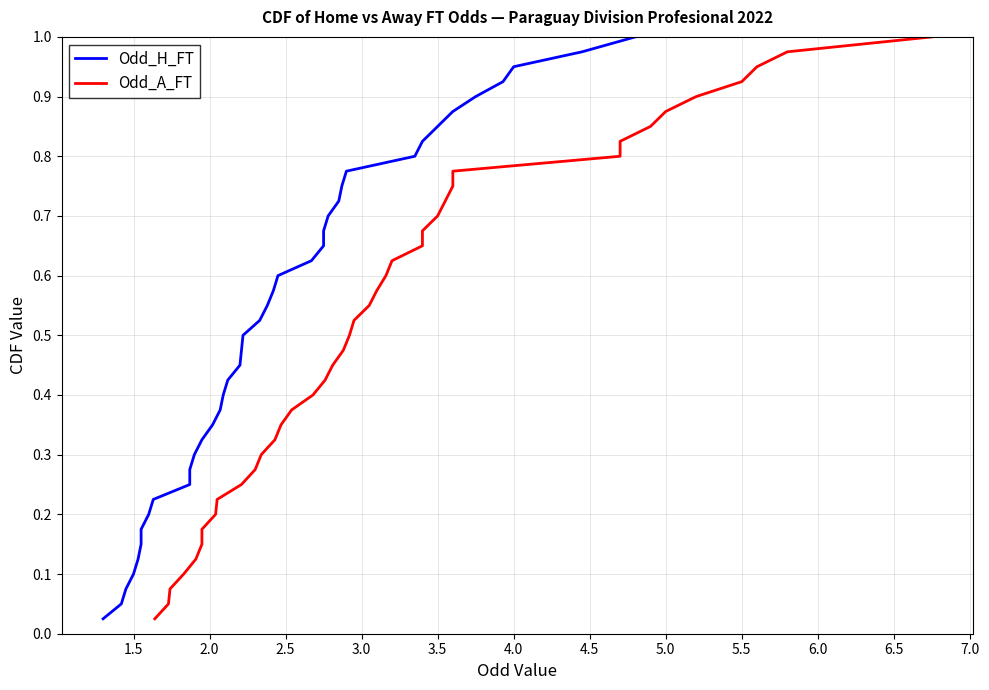

List the series in order of their peak value, highest first.

Odd_H_FT, Odd_A_FT